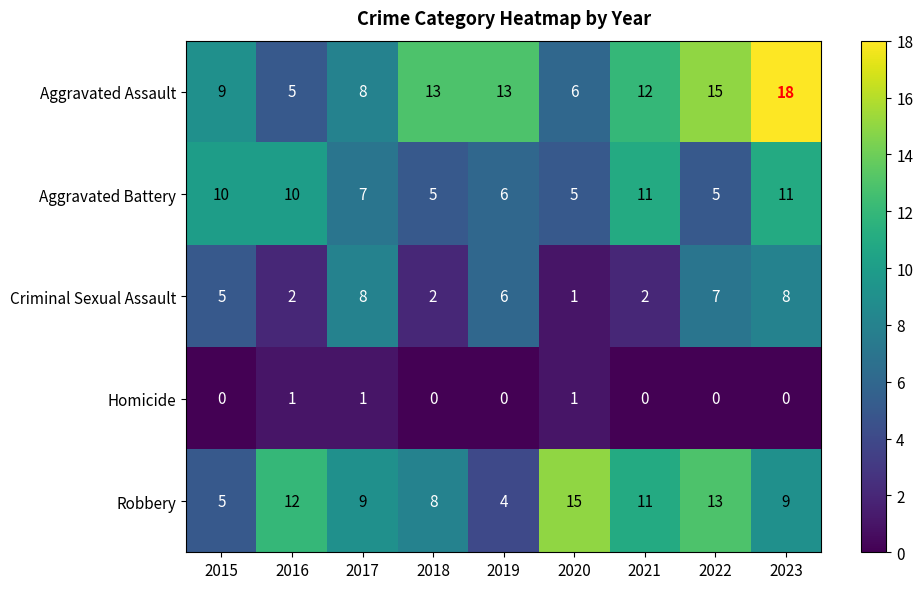

List the series in order of their peak value, highest first.

Aggravated Assault, Robbery, Aggravated Battery, Criminal Sexual Assault, Homicide